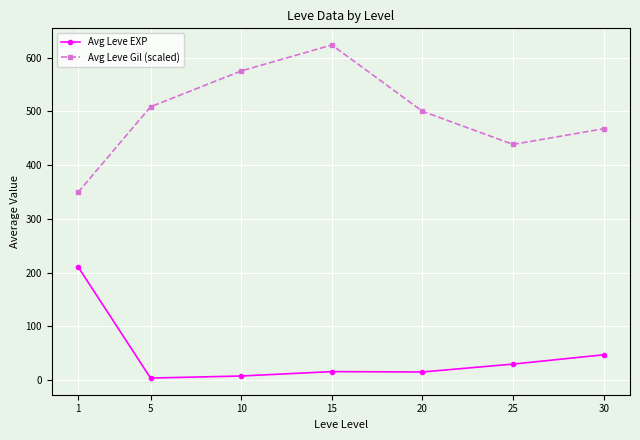

How many categories are shown in the chart?

7